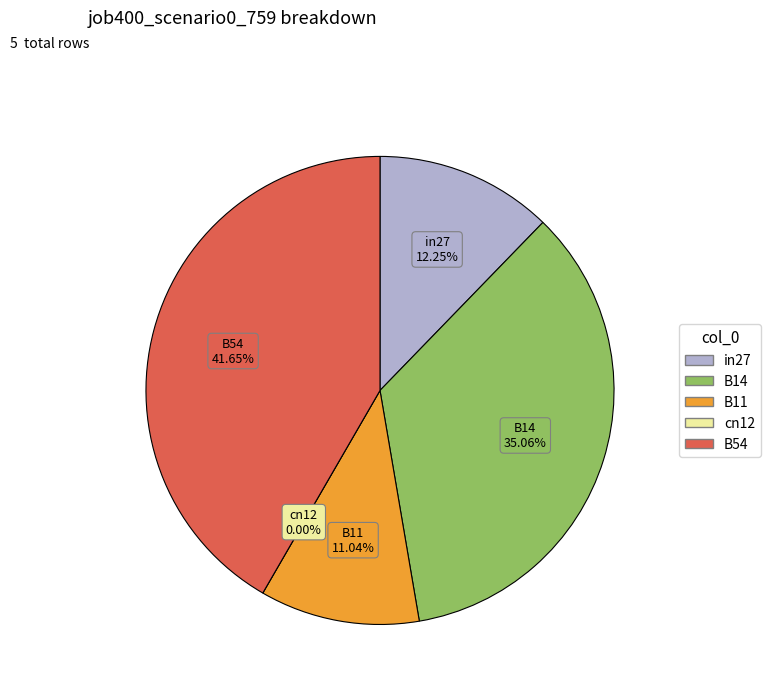

Combined, do cn12 and B14 account for over 50%?

No